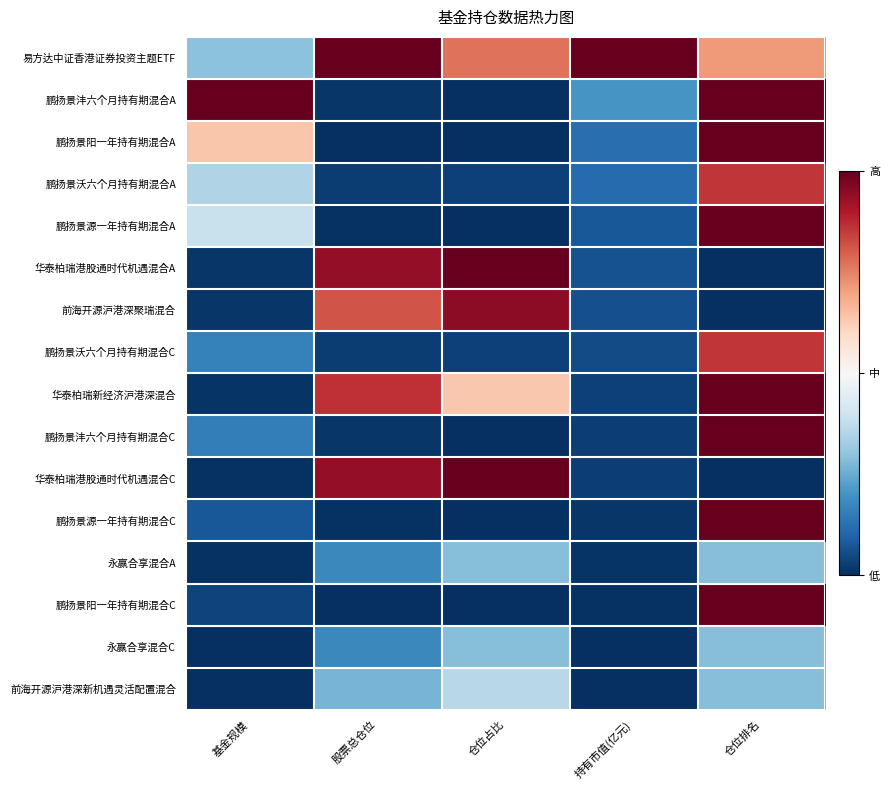

True or false: 永赢合享混合C has a value of 0.0 at 持有市值(亿元).

True